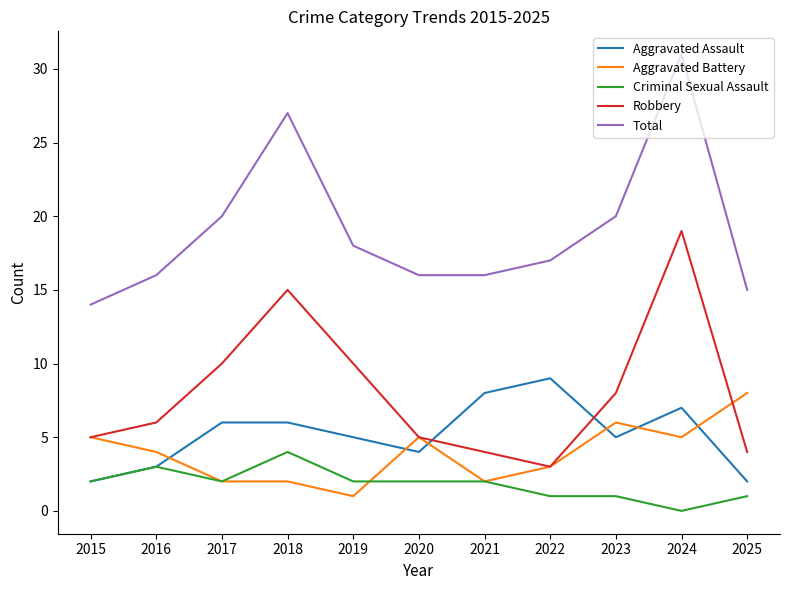

At which category is the sum across all series the highest?

2024